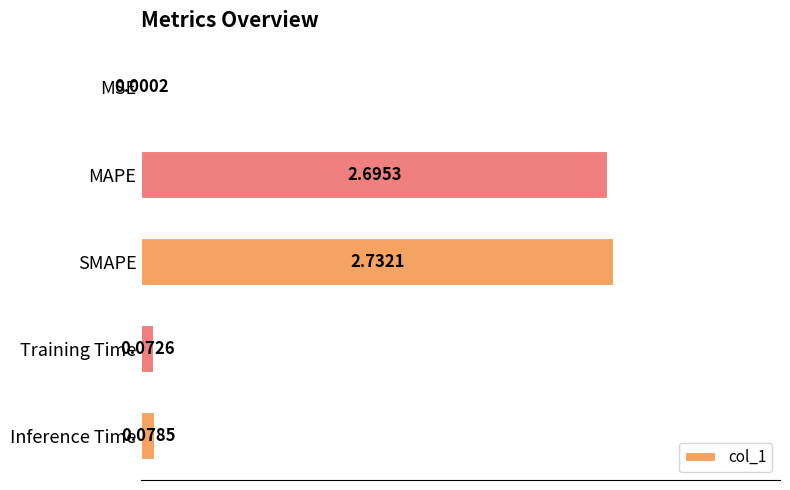

What is the sum of all values?

5.6